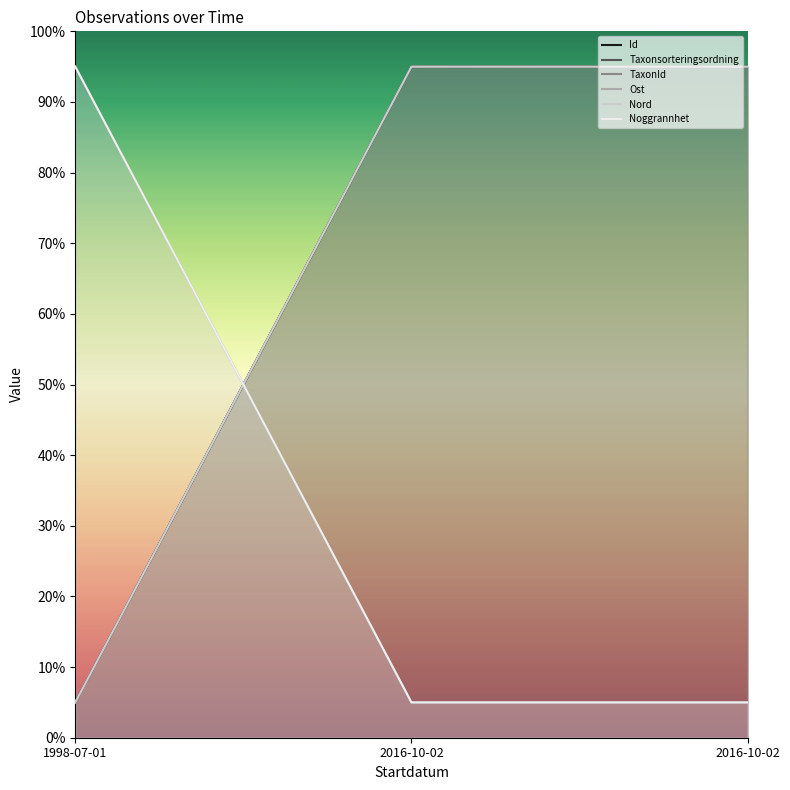

What is the spread (max minus min) of values at 2016-10-02?

90.0